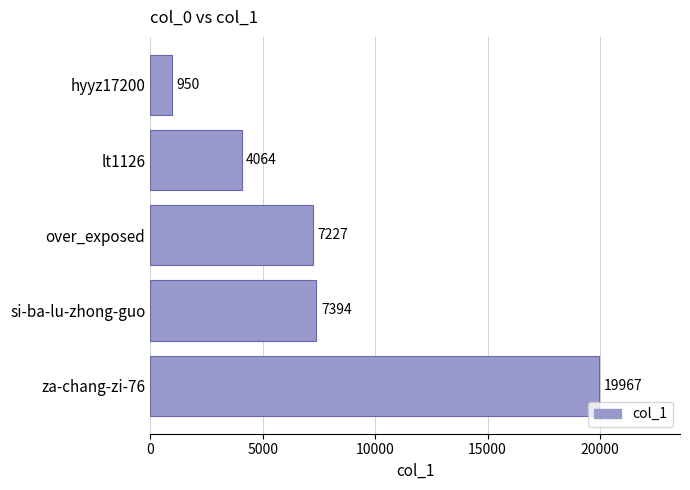

Where is the data nearest to the value 10458?

si-ba-lu-zhong-guo